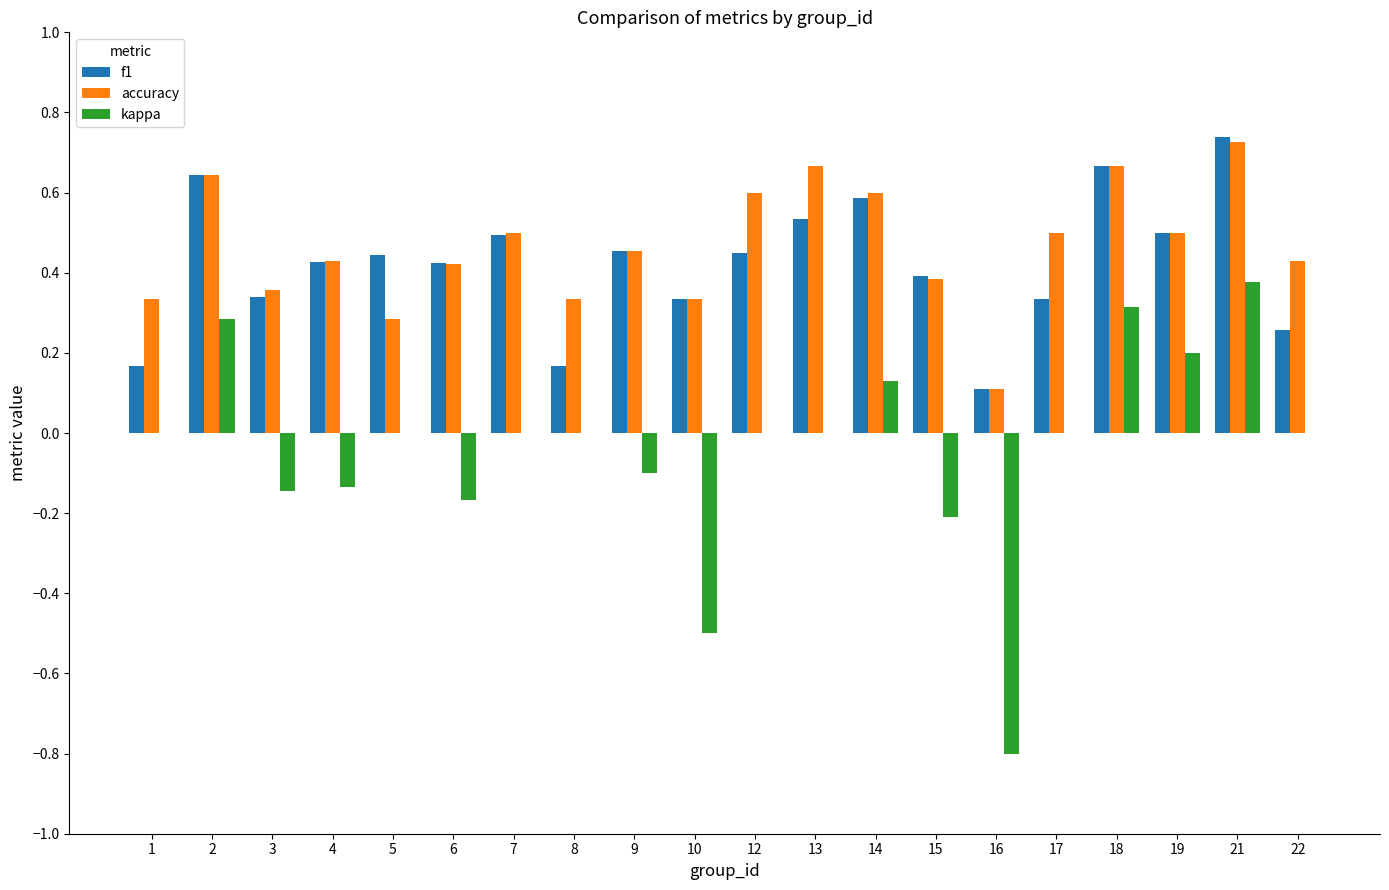

Which category has the highest value across all series?

21